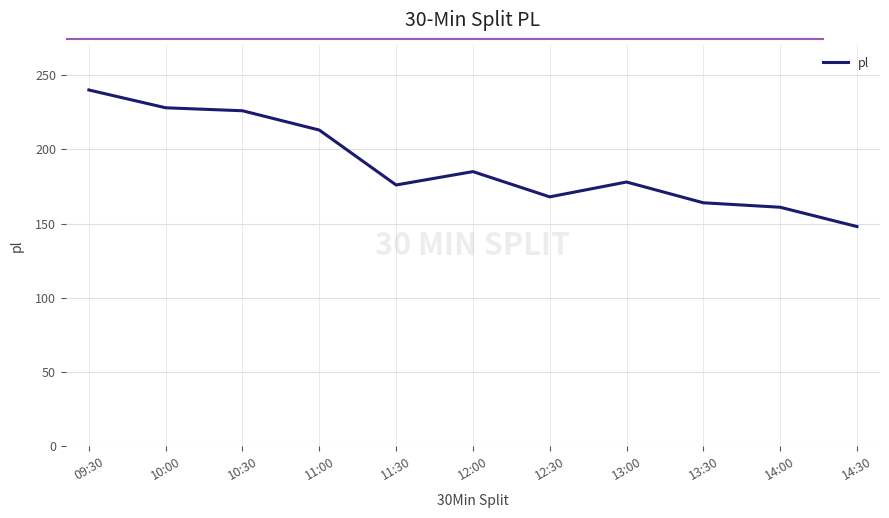

Reading left to right, list all the values displayed in this chart.

240	228	226	213	176	185	168	178	164	161	148